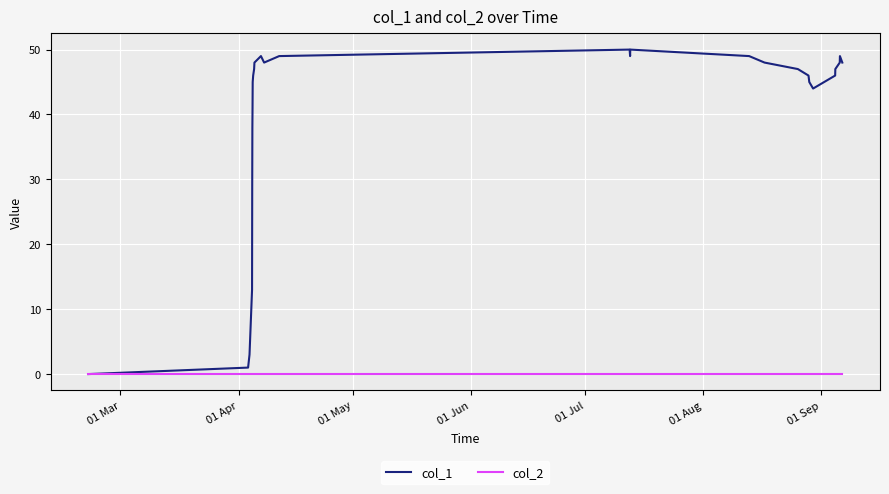

Reading left to right, transcribe all the data shown in this chart.

col_1: 0	1	3	13	14	29	38	41	45	46	47	48	49	48	49	50	49	50	49	48	47	46	45	44	46	47	48	49	48
col_2: 0	0	0	0	0	0	0	0	0	0	0	0	0	0	0	0	0	0	0	0	0	0	0	0	0	0	0	0	0